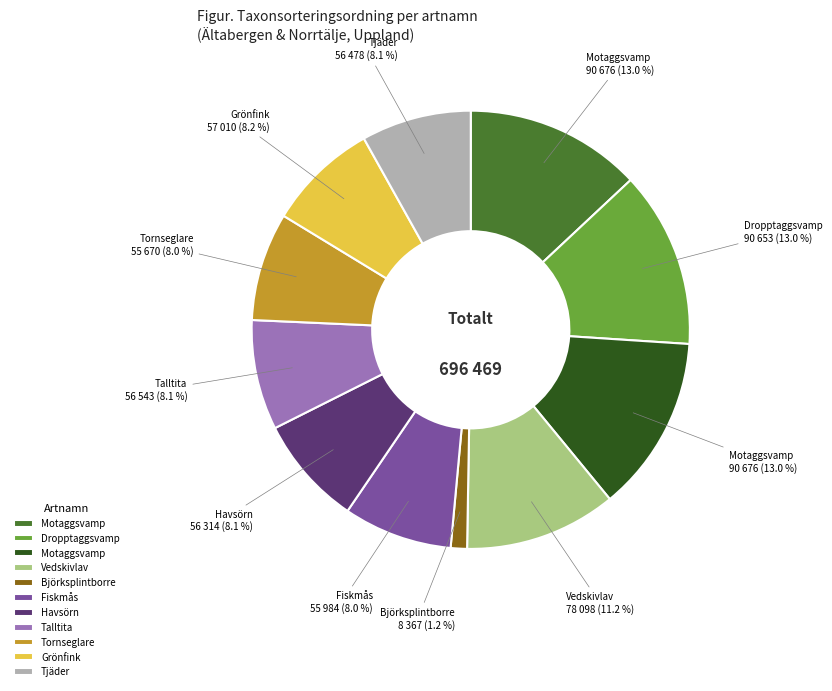

To the nearest percent, what is the difference between the largest and smallest slice percentages?

12%